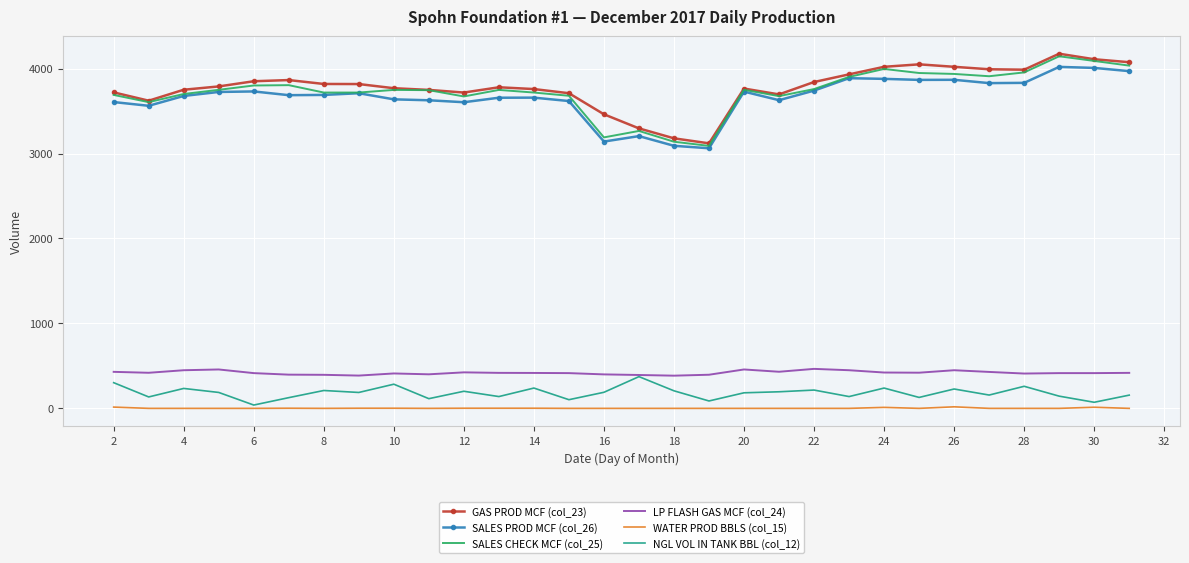

What is the minimum value for LP FLASH GAS MCF (col_24)?

385.0